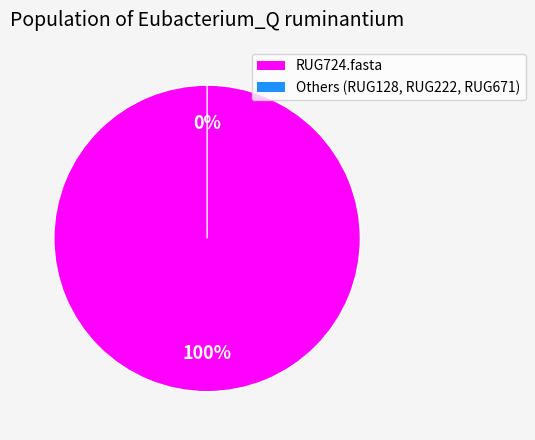

To the nearest percent, what portion does RUG724.fasta represent?

100%